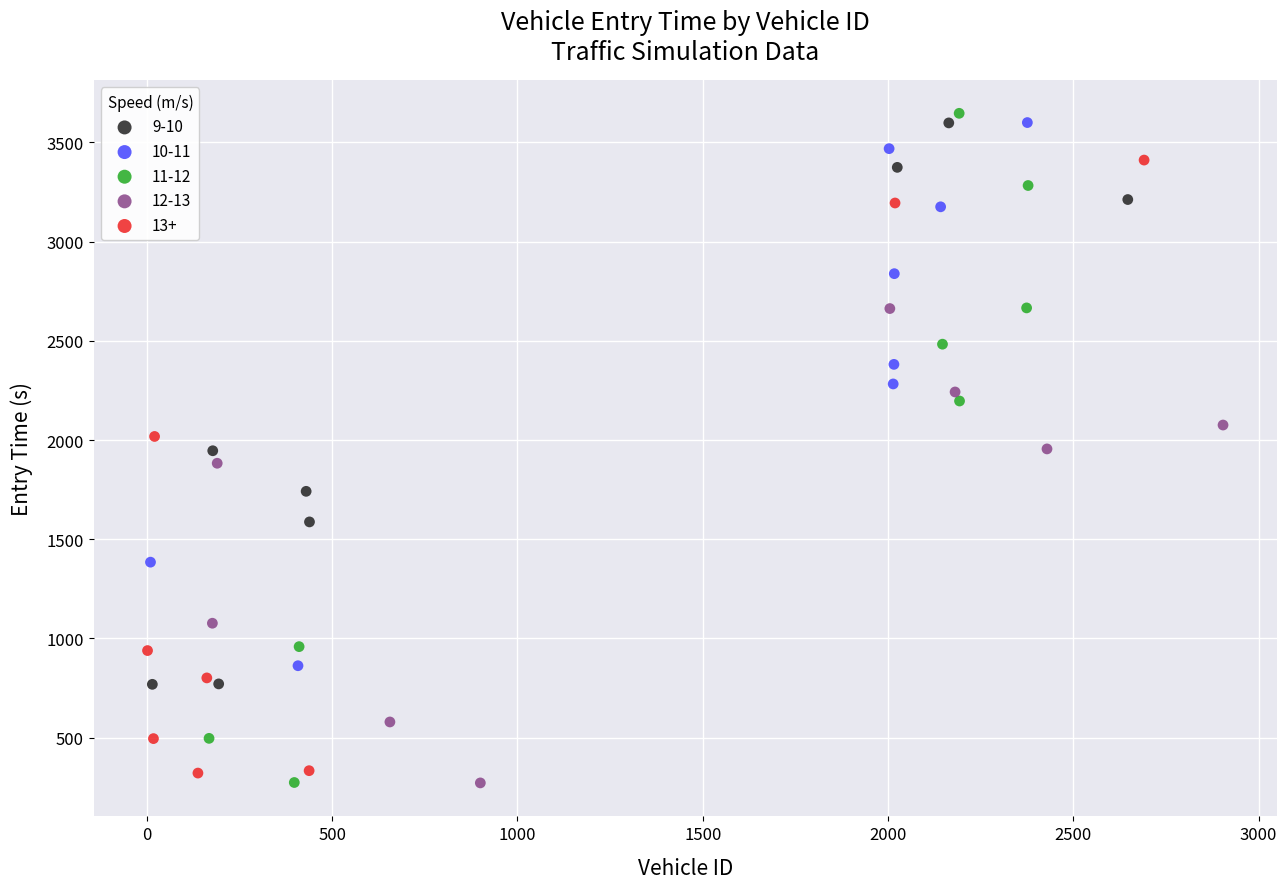

Which series has the widest spread of Y values?

11-12